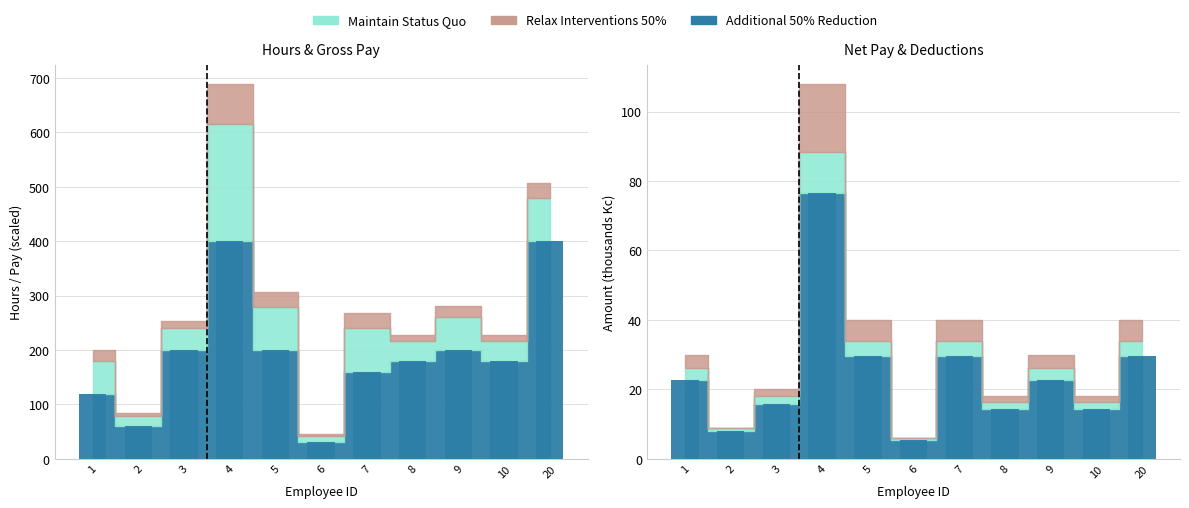

What is the value of the HM bar at the 4th from the left?

76.5